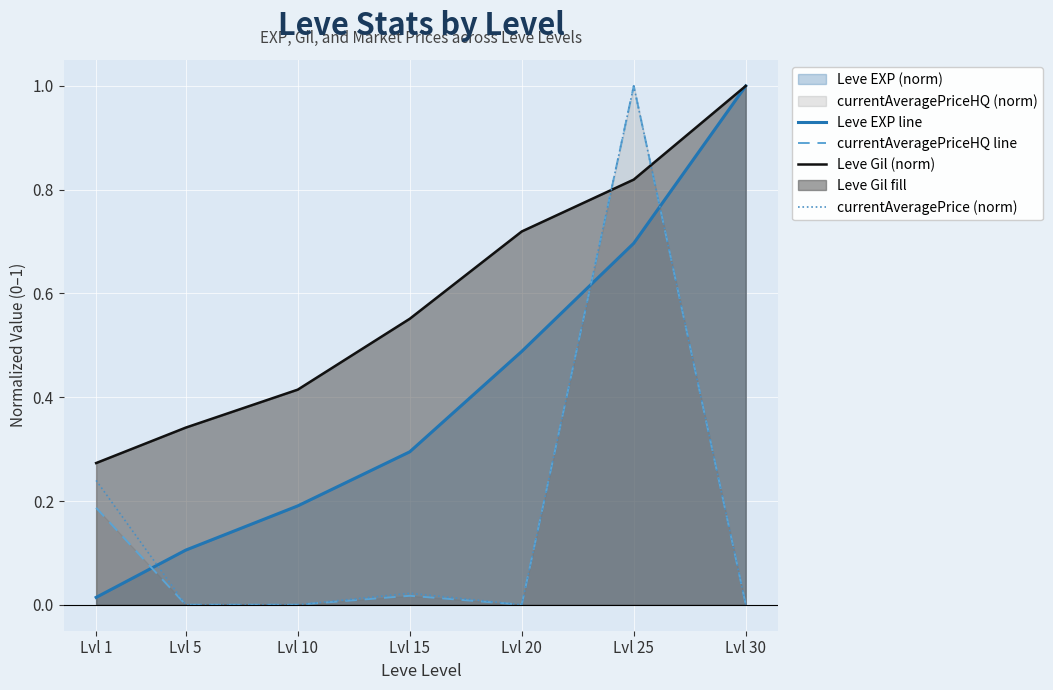

Reading left to right, transcribe all the data shown in this chart.

Leve EXP line: 0.0	0.1	0.2	0.3	0.5	0.7	1.0
currentAveragePriceHQ line: 0.2	0.0	0.0	0.0	0.0	1.0	0.0
Leve Gil (norm): 0.3	0.3	0.4	0.6	0.7	0.8	1.0
currentAveragePrice (norm): 0.2	0.0	0.0	0.0	0.0	1.0	0.0